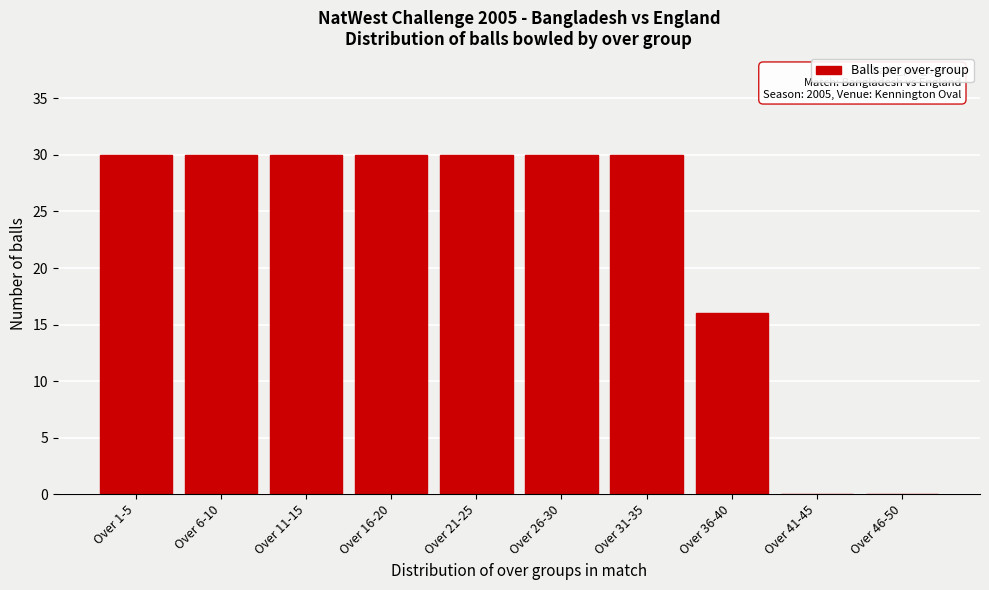

Reading left to right, transcribe all the data shown in this chart.

Over 1-5=30	Over 6-10=30	Over 11-15=30	Over 16-20=30	Over 21-25=30	Over 26-30=30	Over 31-35=30	Over 36-40=16	Over 41-45=0	Over 46-50=0